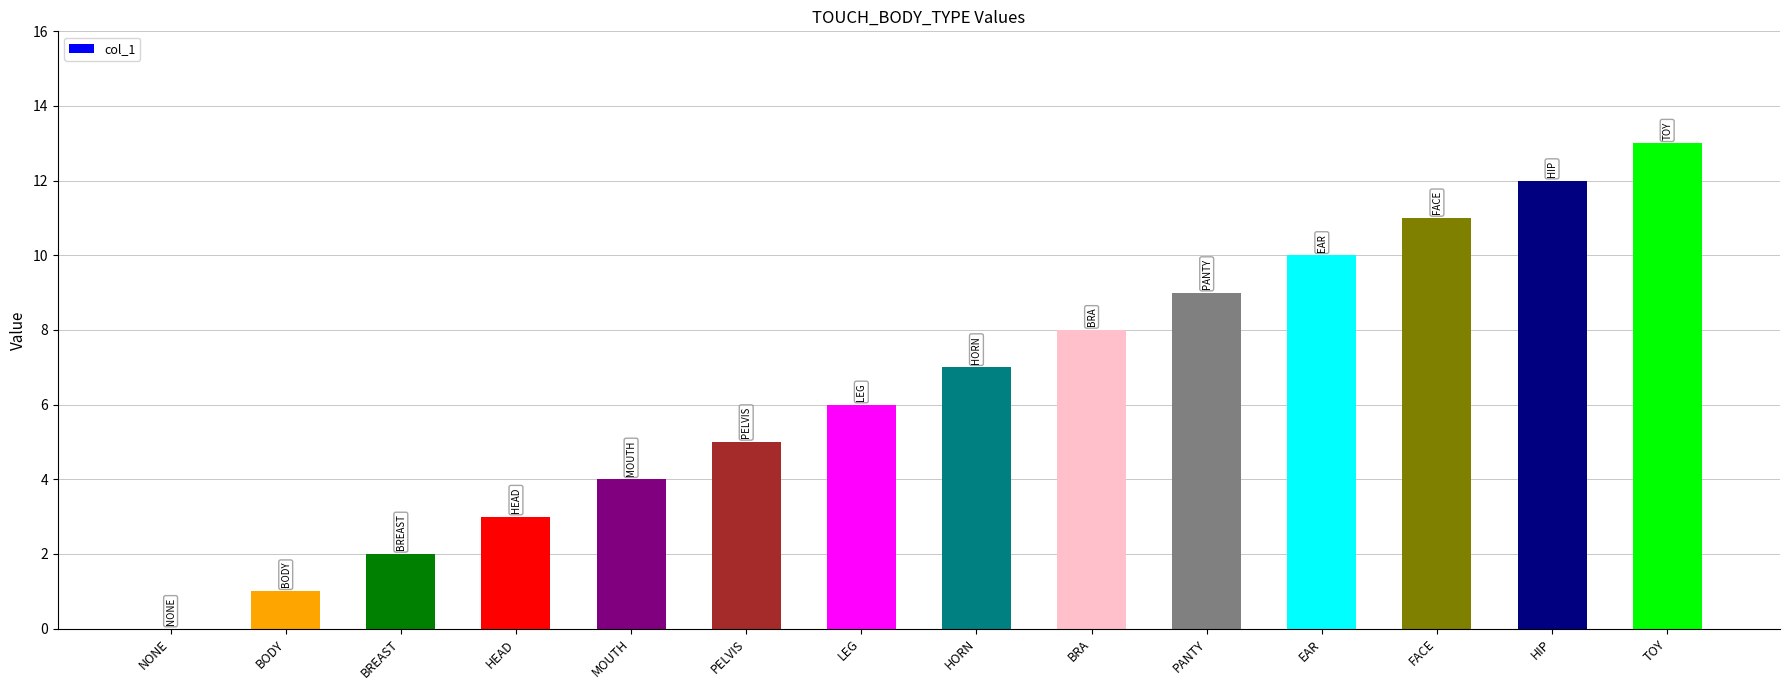

What is the maximum value shown in the chart?

13